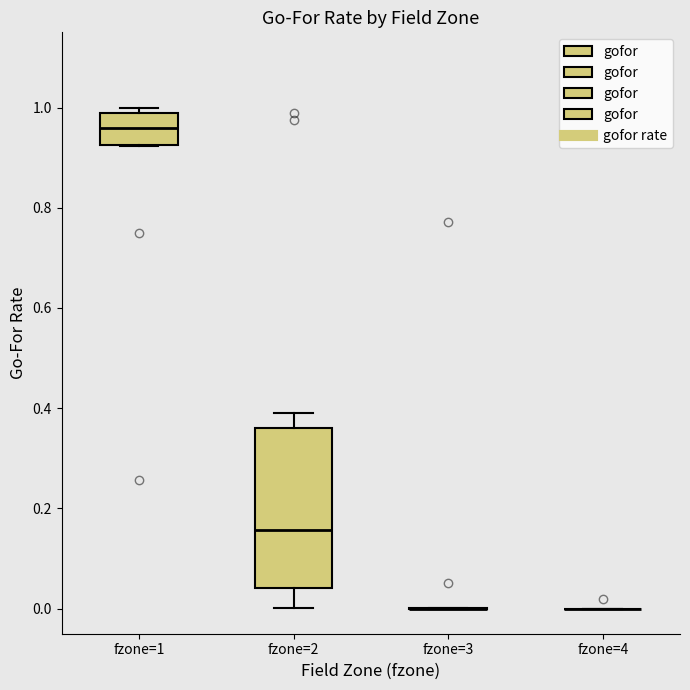

Comparing the boxes themselves (not the whiskers), which one is the tallest?

fzone=2